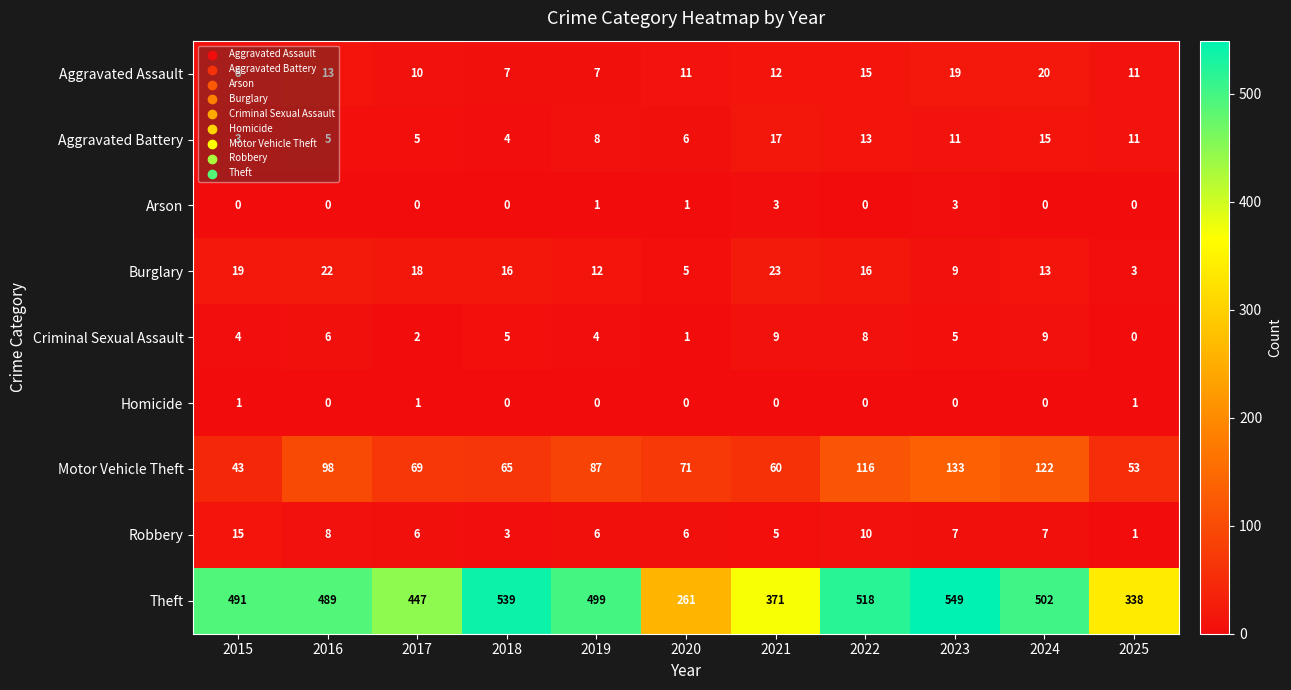

Which series has the largest total across all categories?

Theft